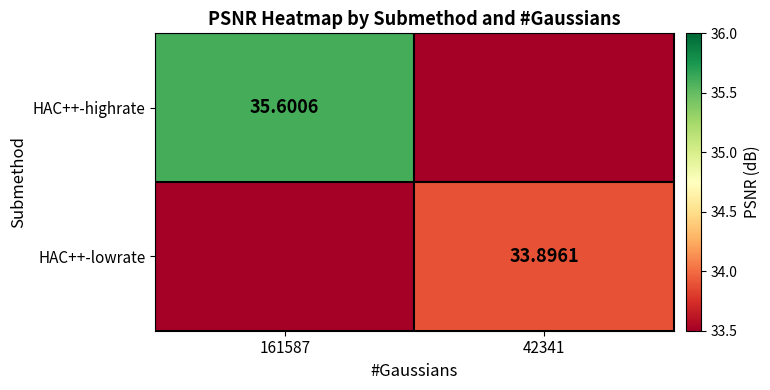

Which label corresponds to the smallest value in the chart?

42341